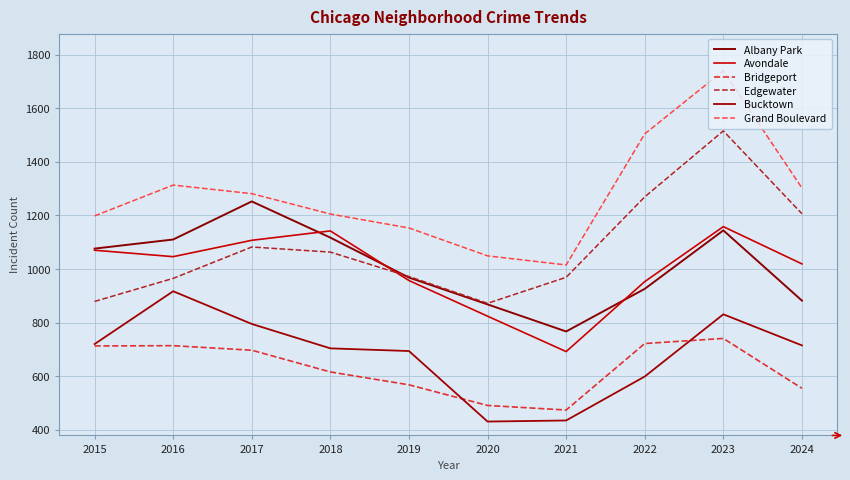

What is the value of the Bridgeport point at the 2nd from the left?

714